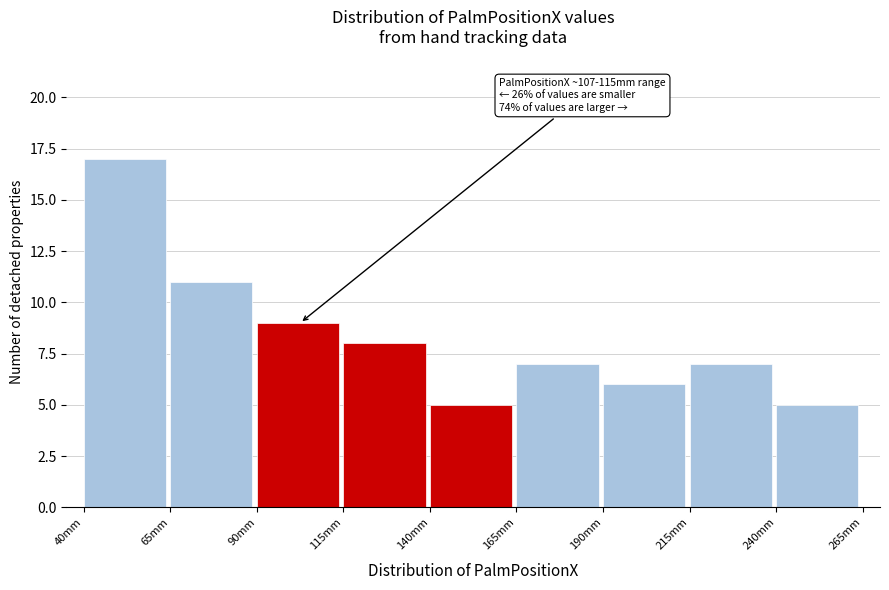

Over which range of the x-axis is the bar tallest?

40 to 65